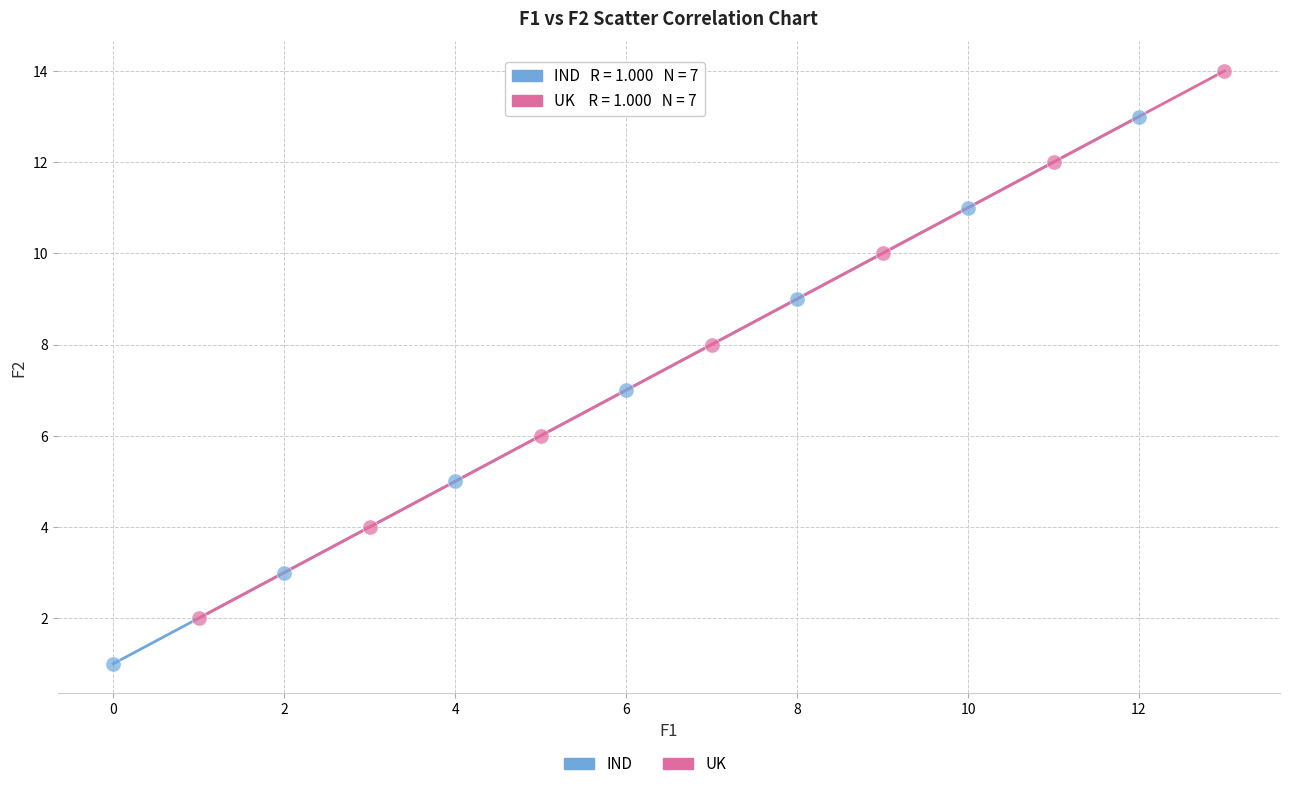

Which series reaches the maximum Y coordinate?

UK